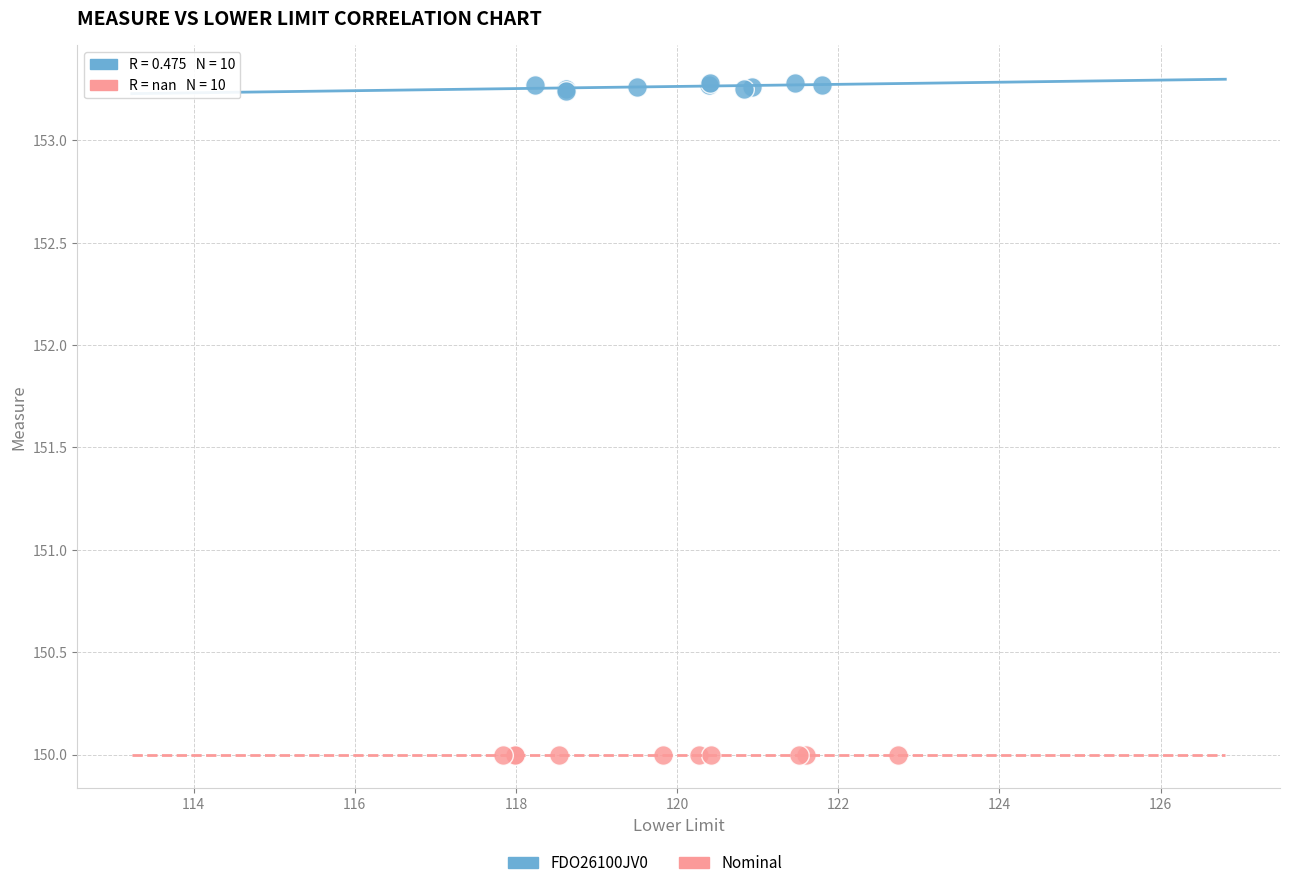

Which series contains the highest Y value?

FDO26100JV0